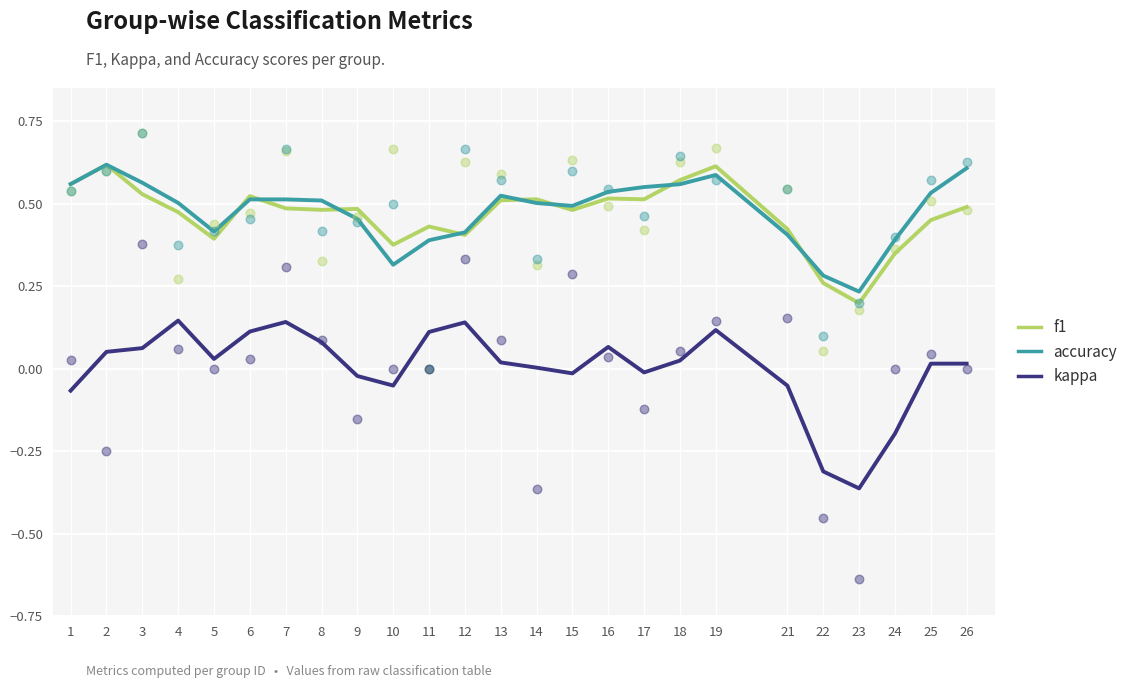

Which series has the largest total across all categories?

accuracy